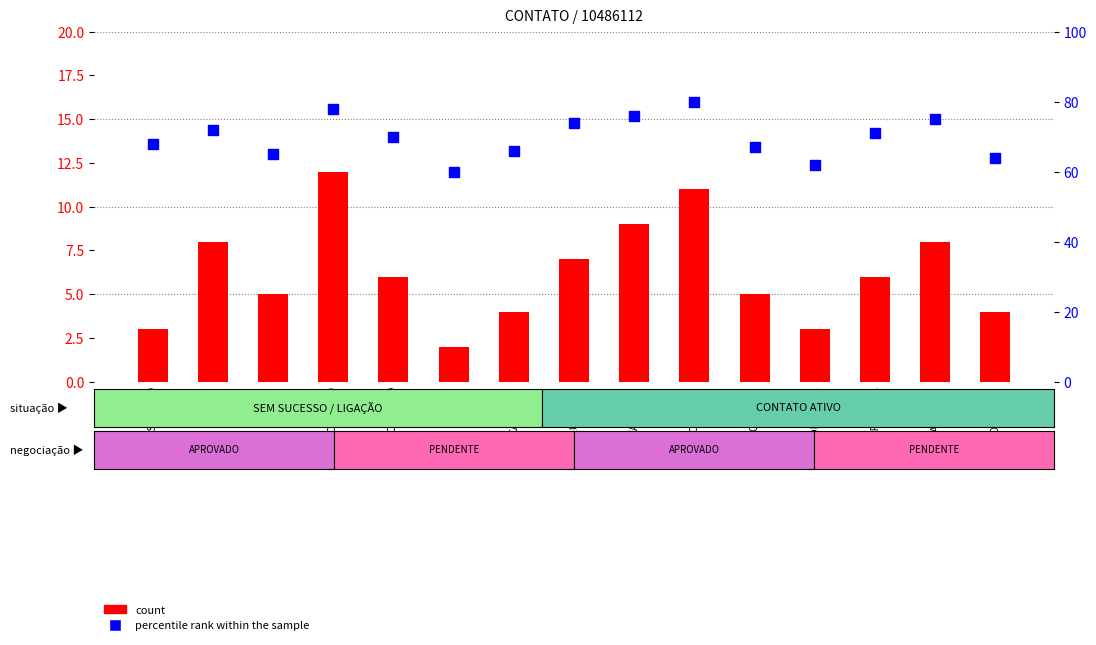

Which series has the largest Y range (max minus min)?

percentile rank within the sample